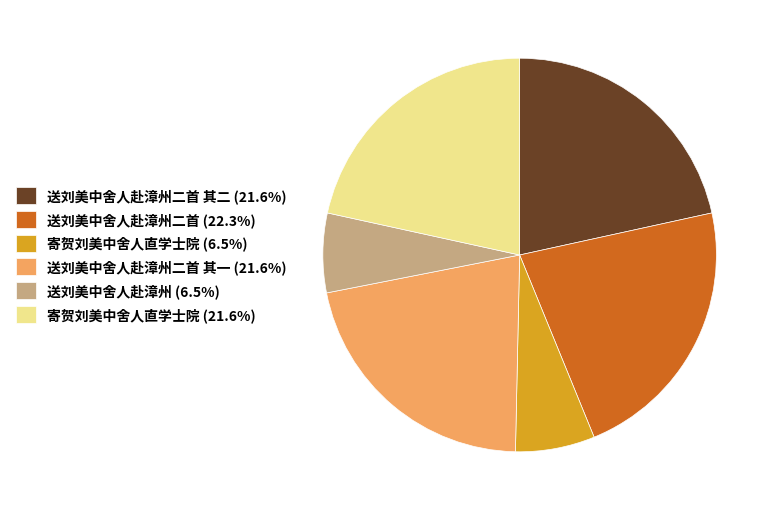

Is there a majority slice in this chart?

No